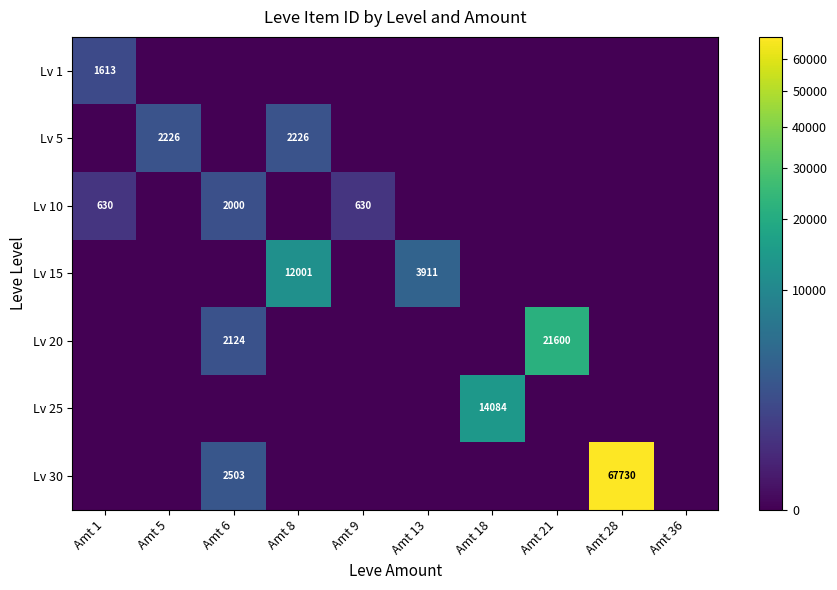

Is the value of Lv 10 at Amt 9 greater than the value of Lv 5 at Amt 8?

No